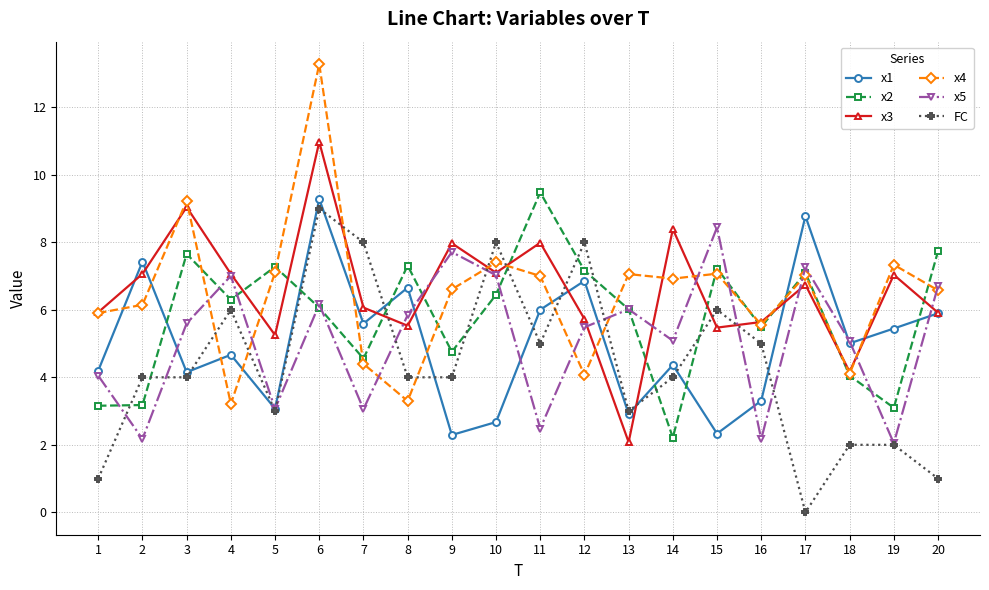

True or false: x1 and x2 cross at least once.

True